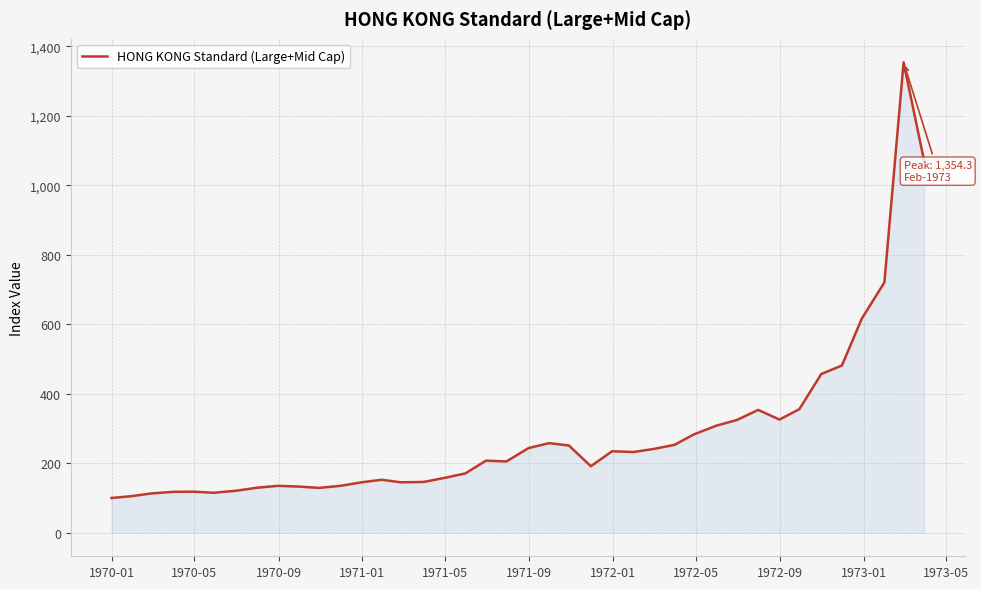

What is the smallest value displayed?

100.0